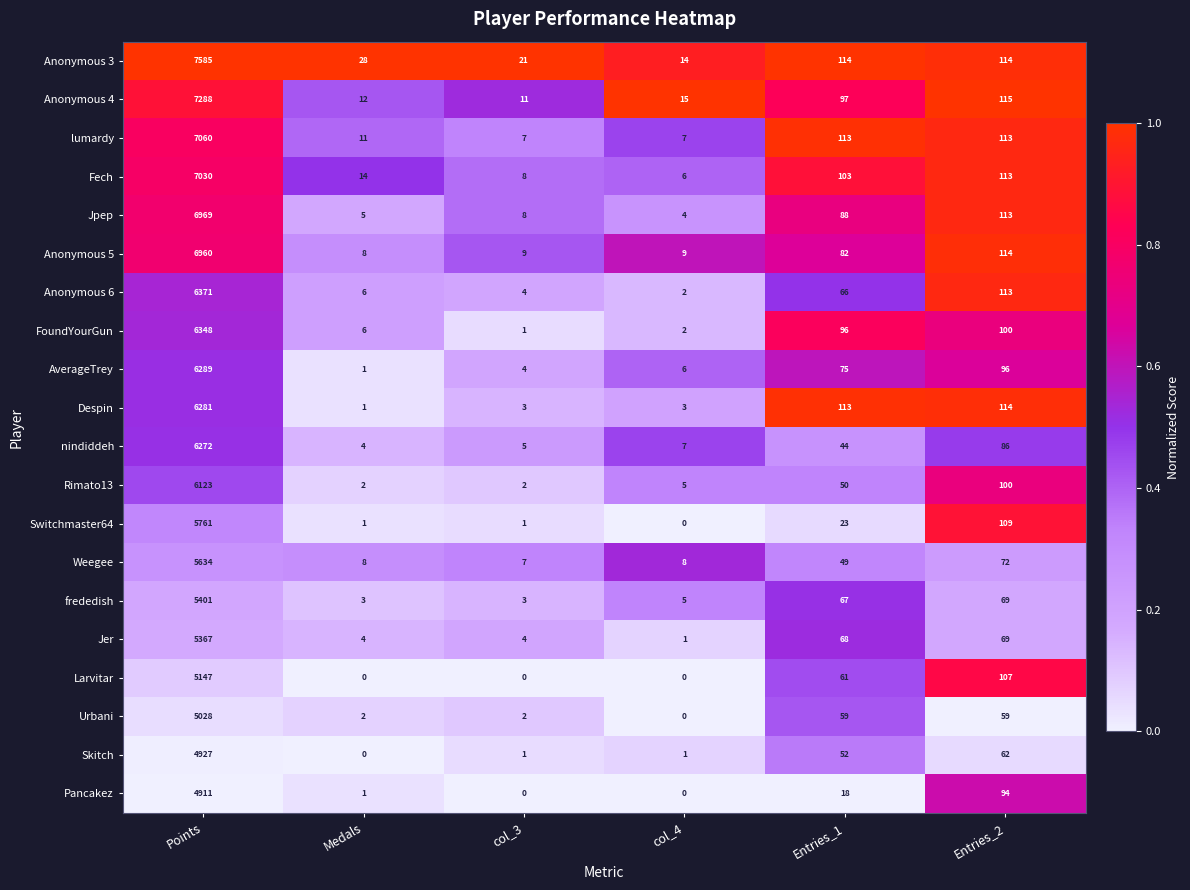

Where is nindiddeh nearest to the value 3138?

Entries_2